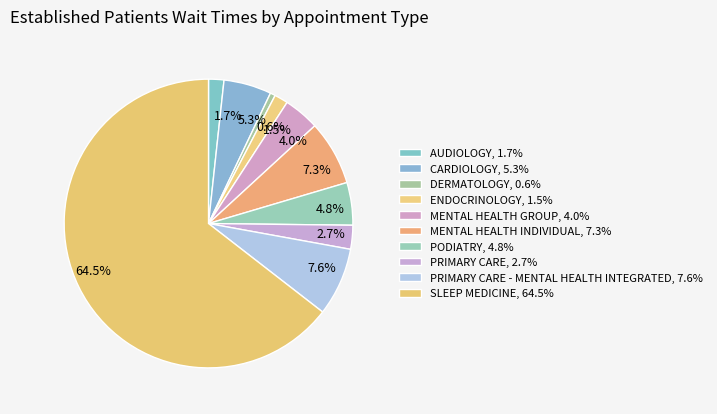

Between 0.6% and 5.3%, which is larger?

5.3%